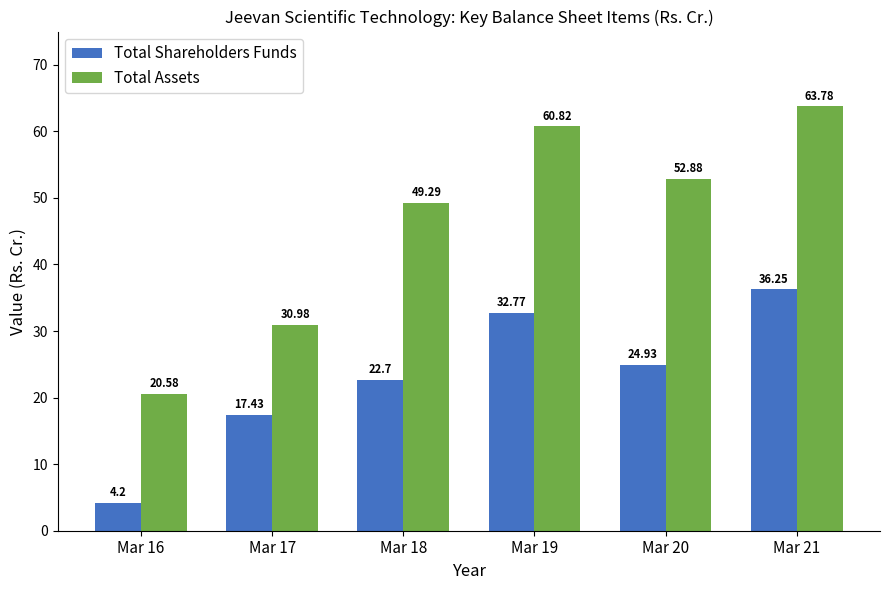

At which label is Total Shareholders Funds closest to 20?

Mar 17